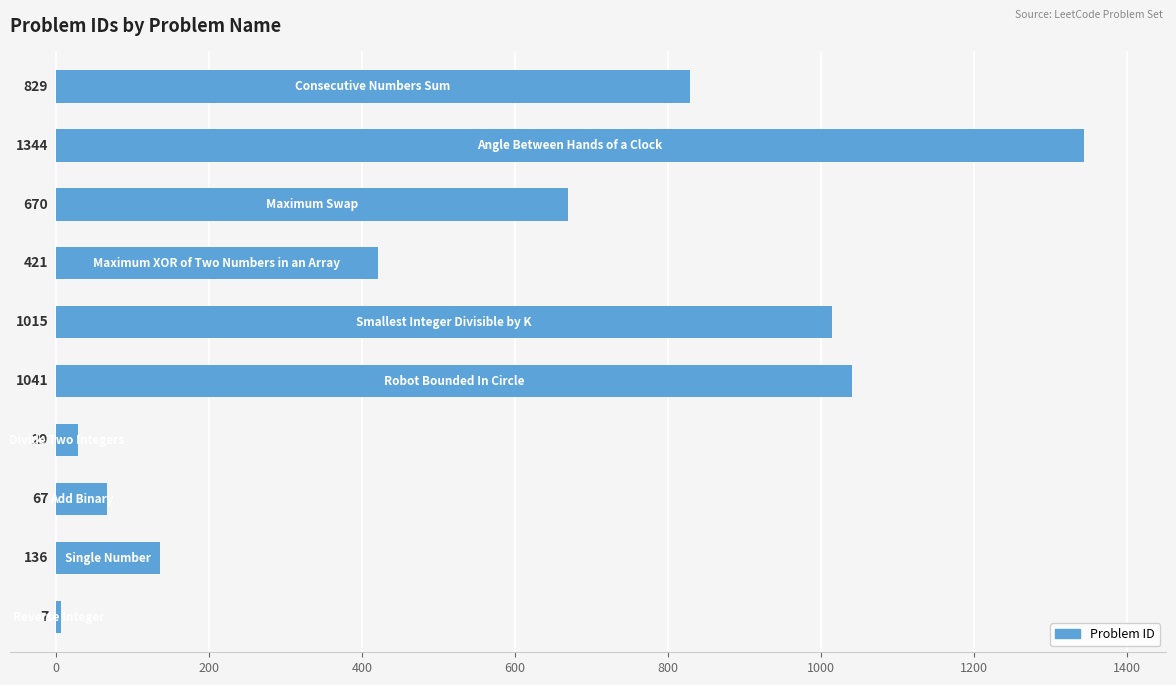

Reading bottom to top, list all the values displayed in this chart.

7	136	67	29	1041	1015	421	670	1344	829